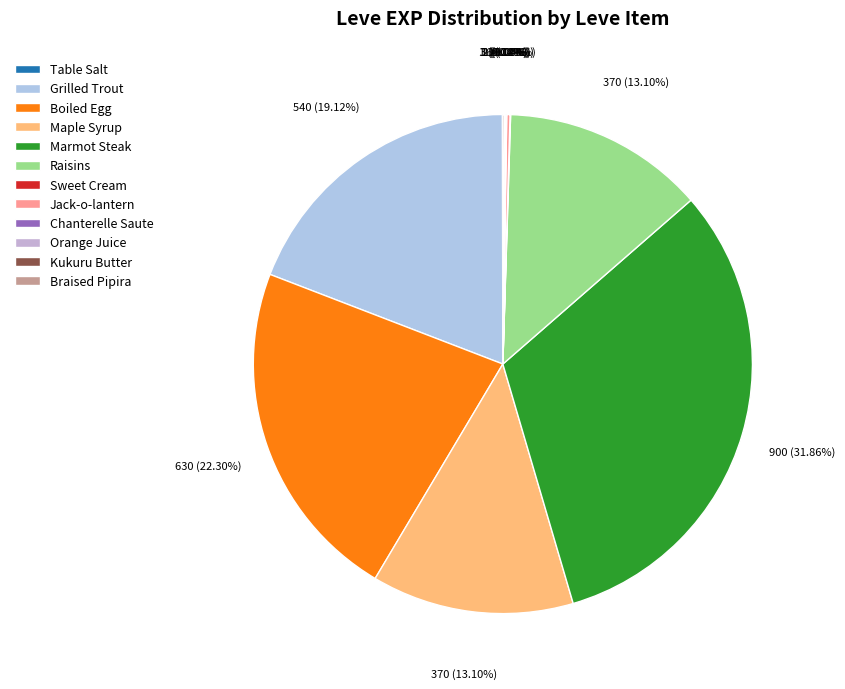

Between Table Salt and Chanterelle Saute, which is larger?

Table Salt